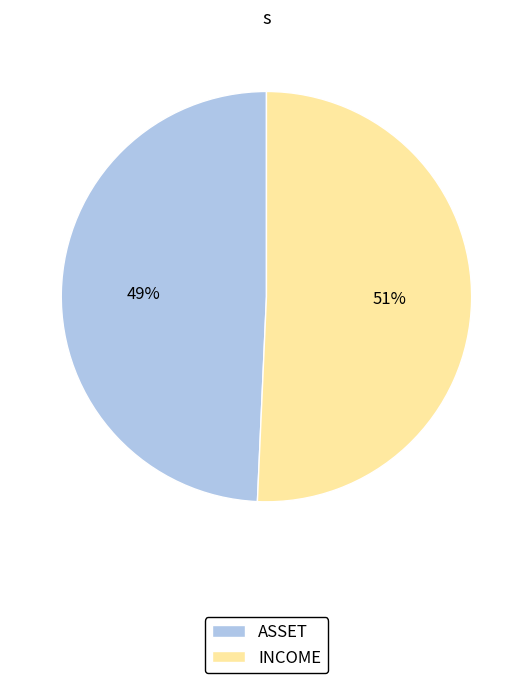

Rank the categories by value from highest to lowest.

INCOME, ASSET